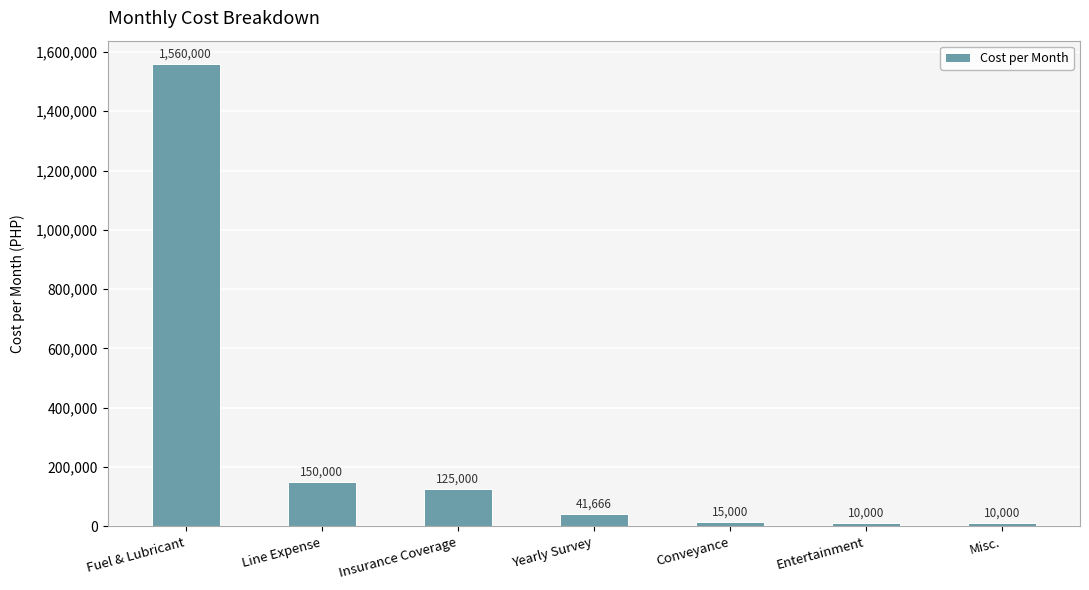

Between Conveyance and Entertainment, which is larger?

Conveyance